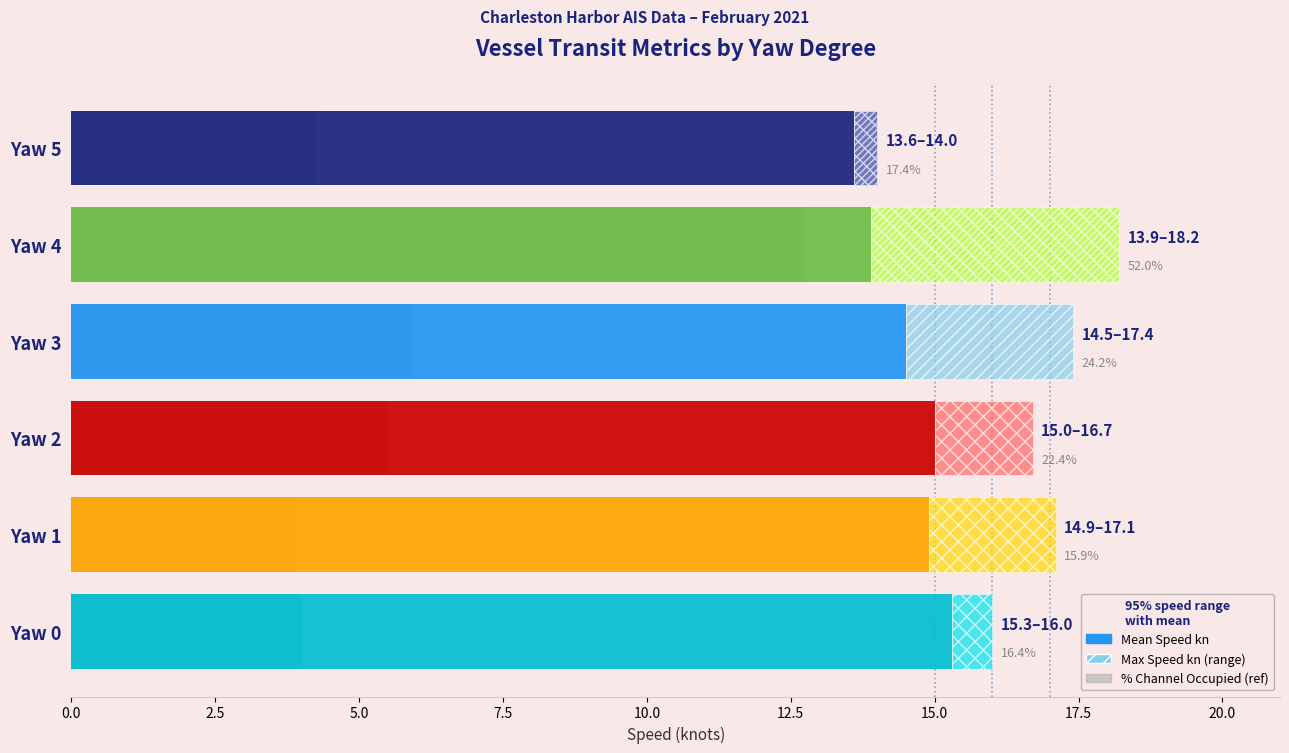

The chart shows a value of 9.9 at Yaw 3. True or false?

False